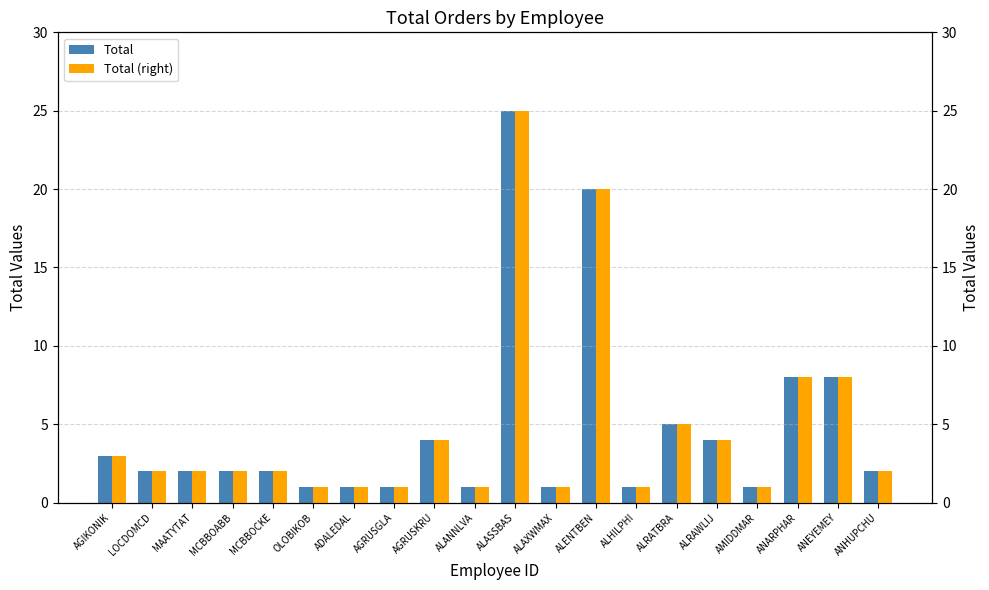

What position from the right is MCBBOCKE?

16